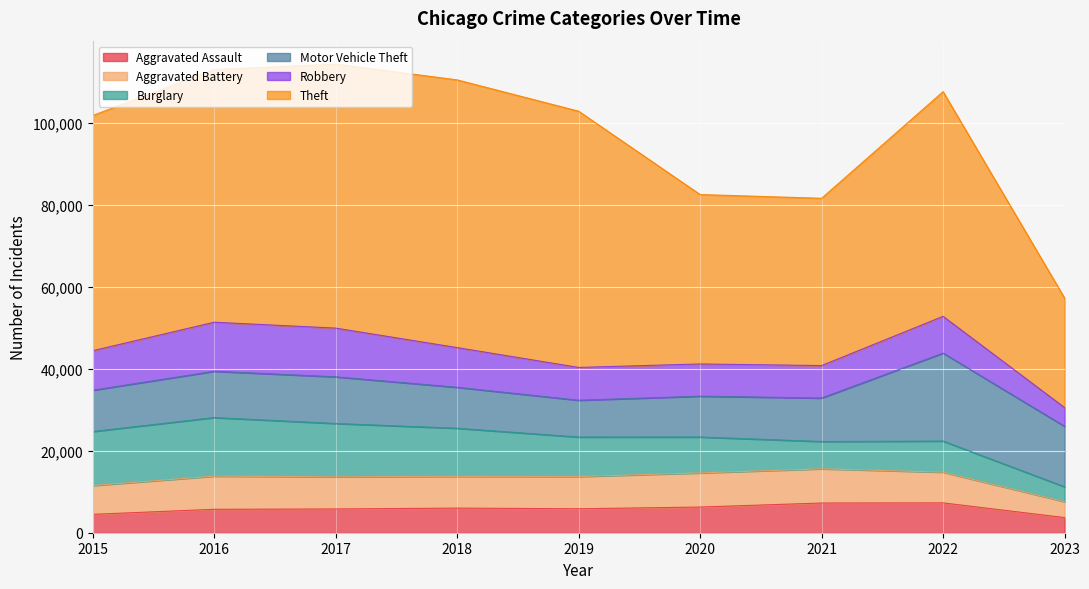

Between 2019 and 2021, which is larger?

2021